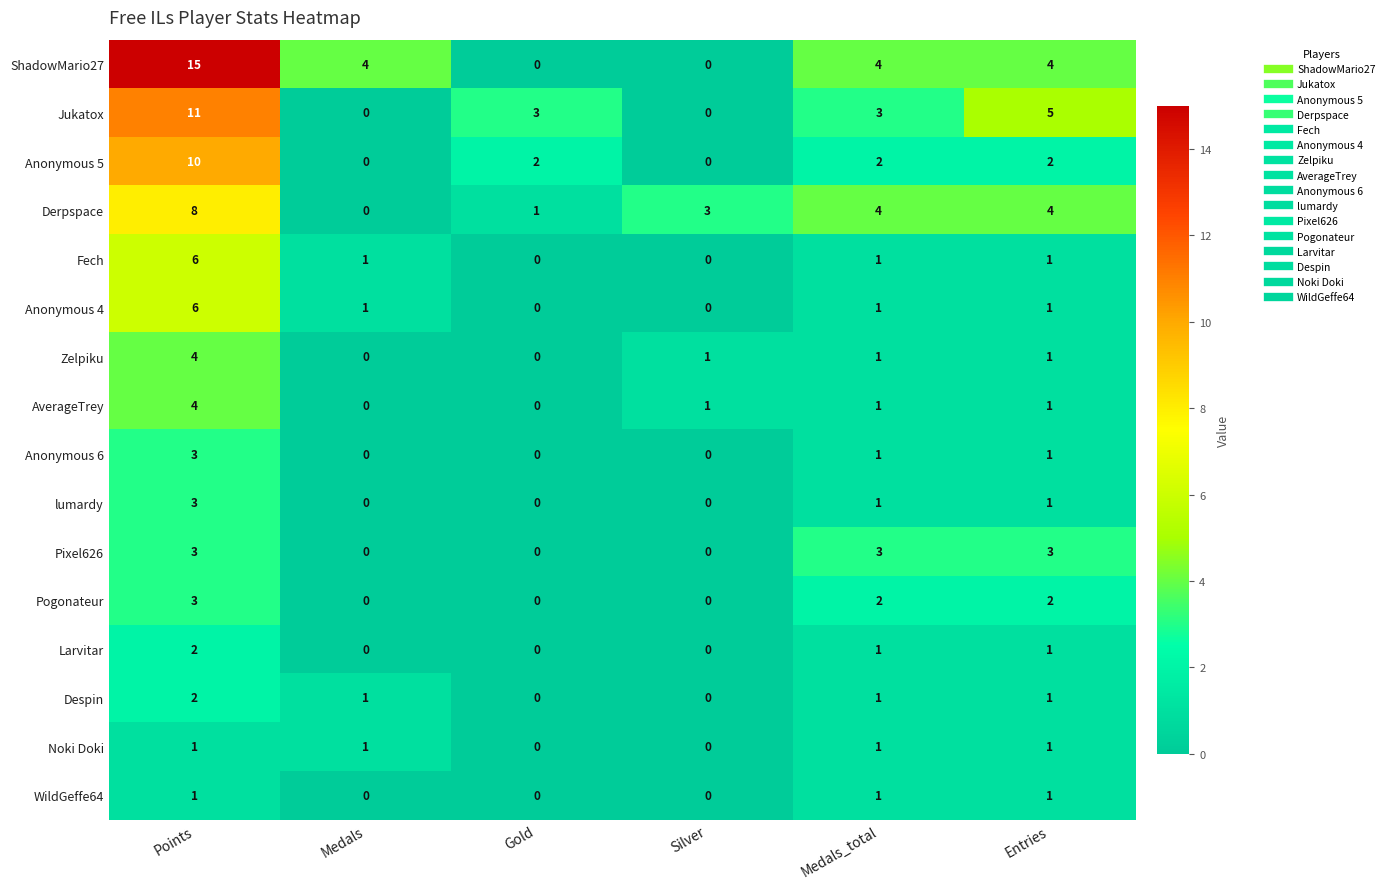

How many Noki Doki values are between 0 and 1?

6